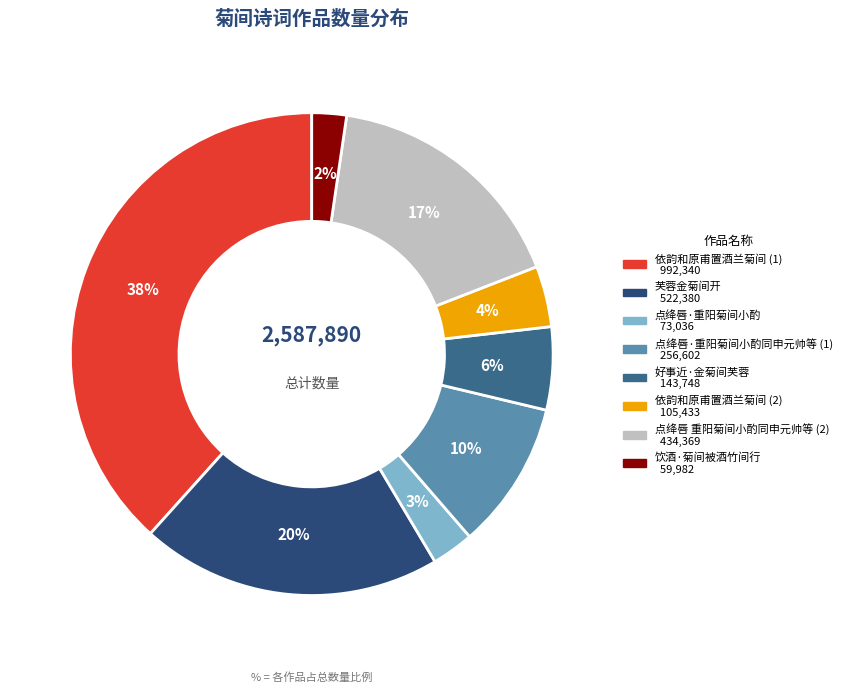

Count the number of slices in the pie.

8